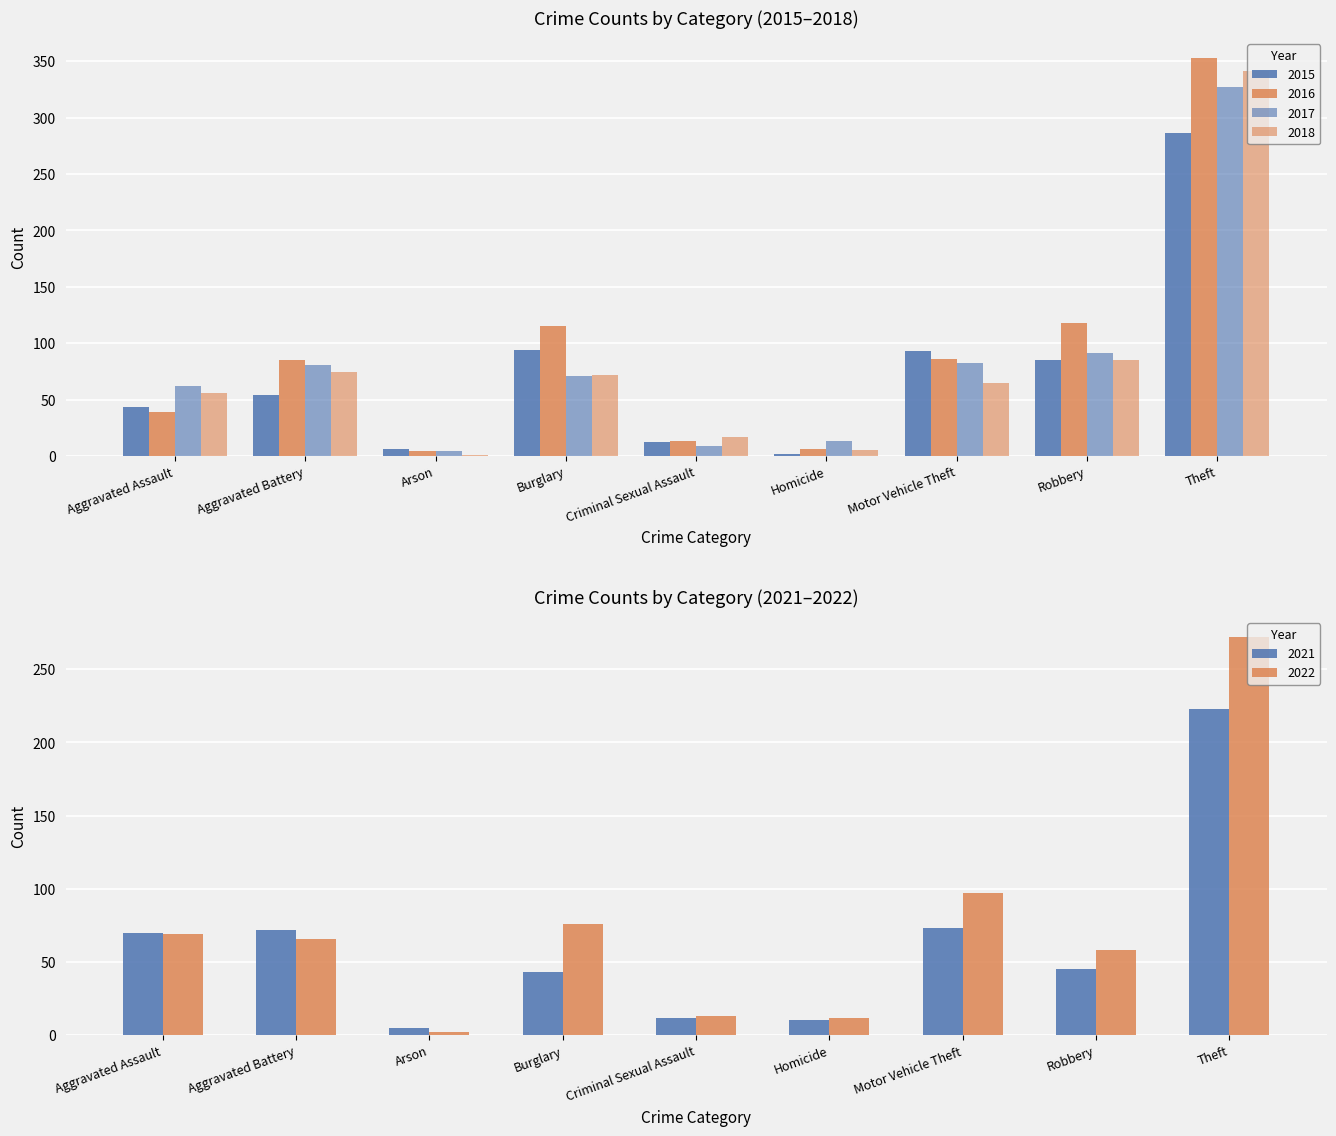

Which category has the lowest value across all series?

Arson